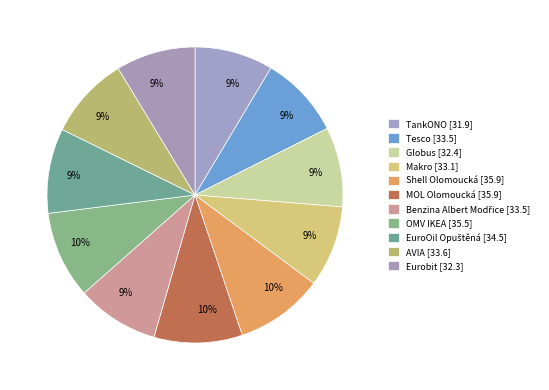

Which has a higher value, OMV IKEA or Makro?

OMV IKEA